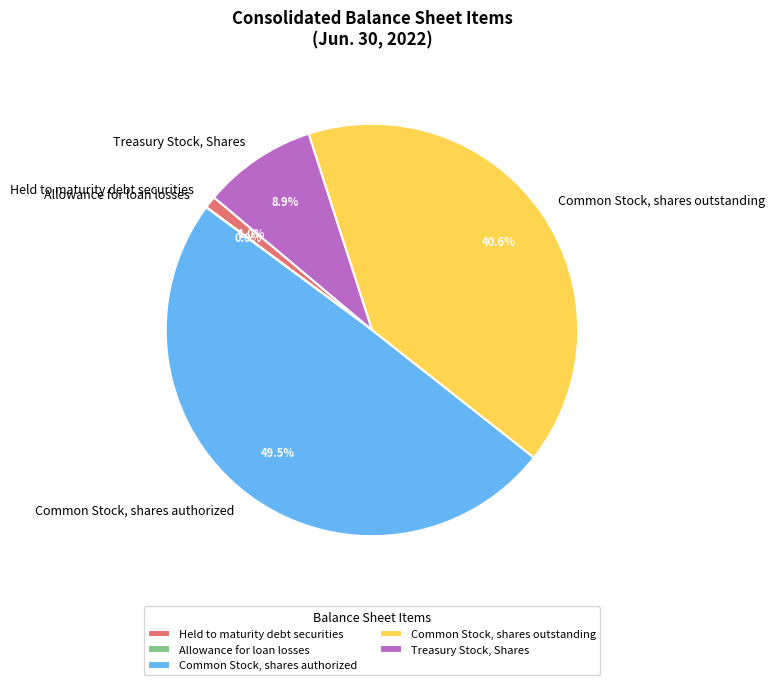

What percentage is NOT represented by Common Stock, shares outstanding?

59.4%